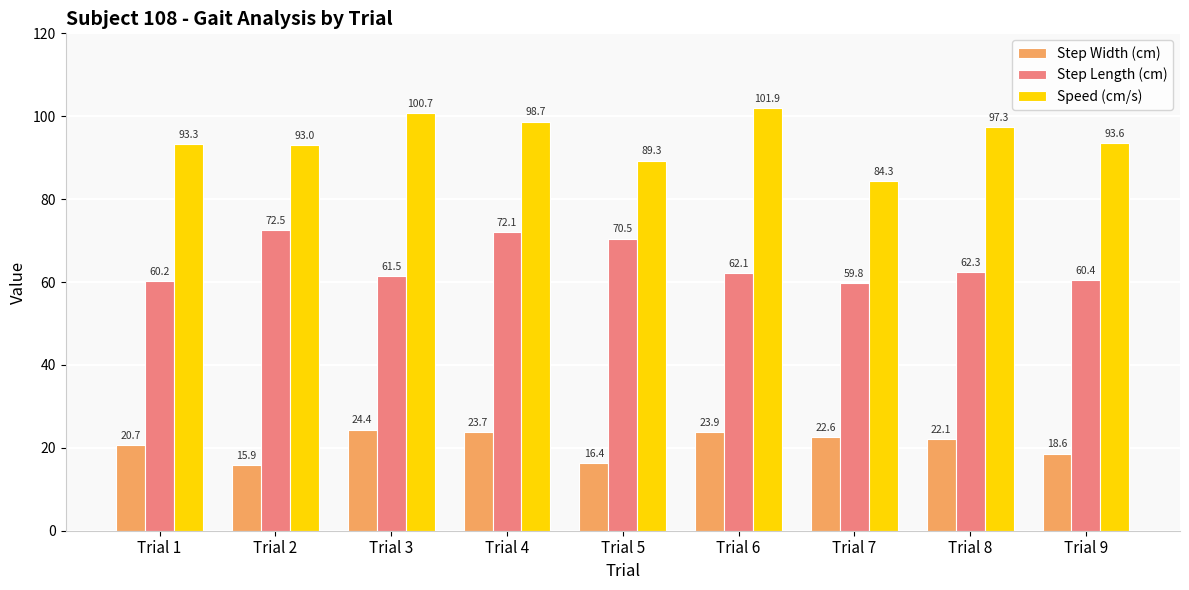

What value does the Step Width (cm) series have at Trial 8?

22.1